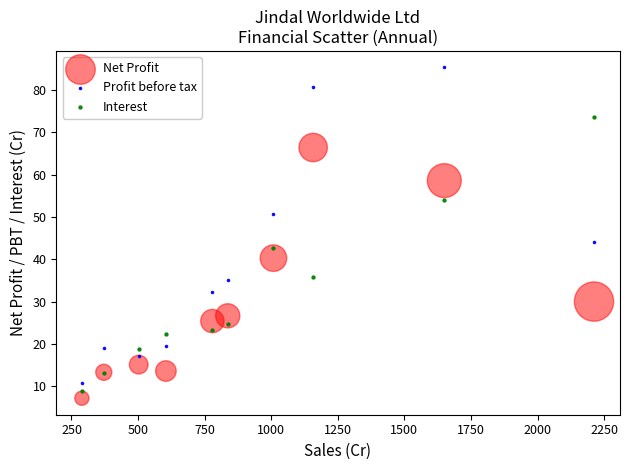

Which series has the largest Y range (max minus min)?

Profit before tax